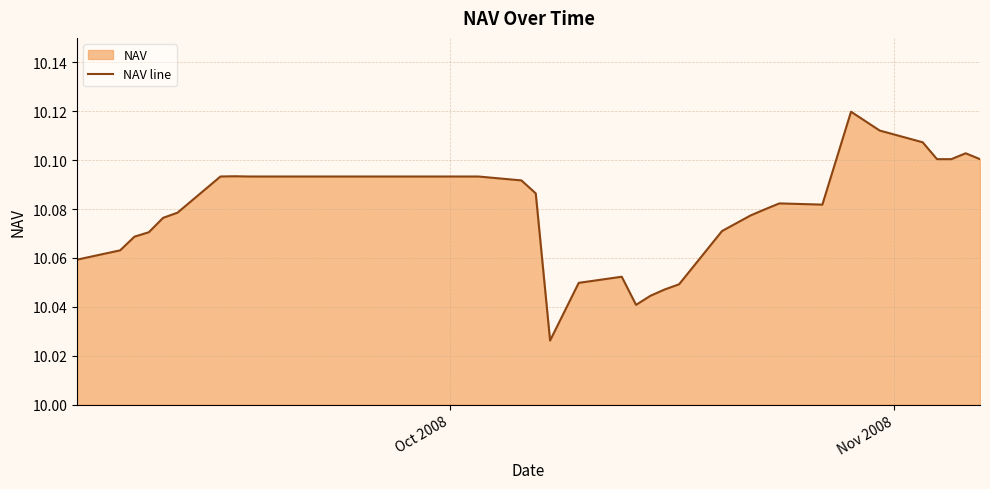

What is the difference between the maximum and minimum values?

0.1